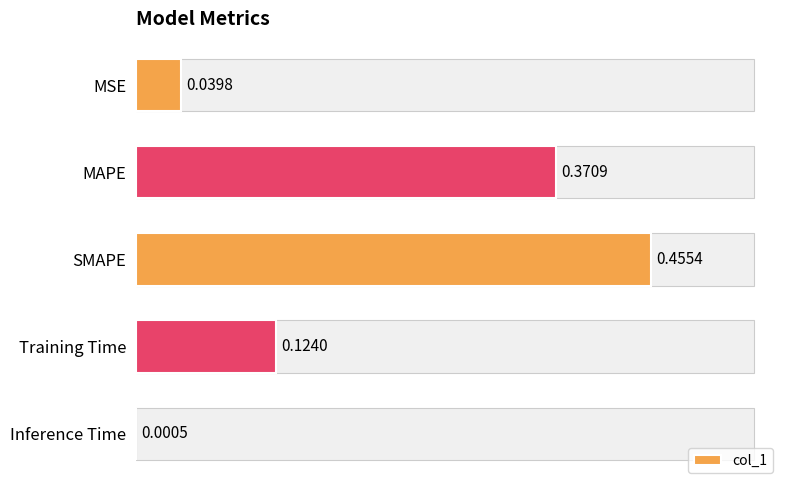

What is the sum of the values at MAPE and SMAPE?

0.8